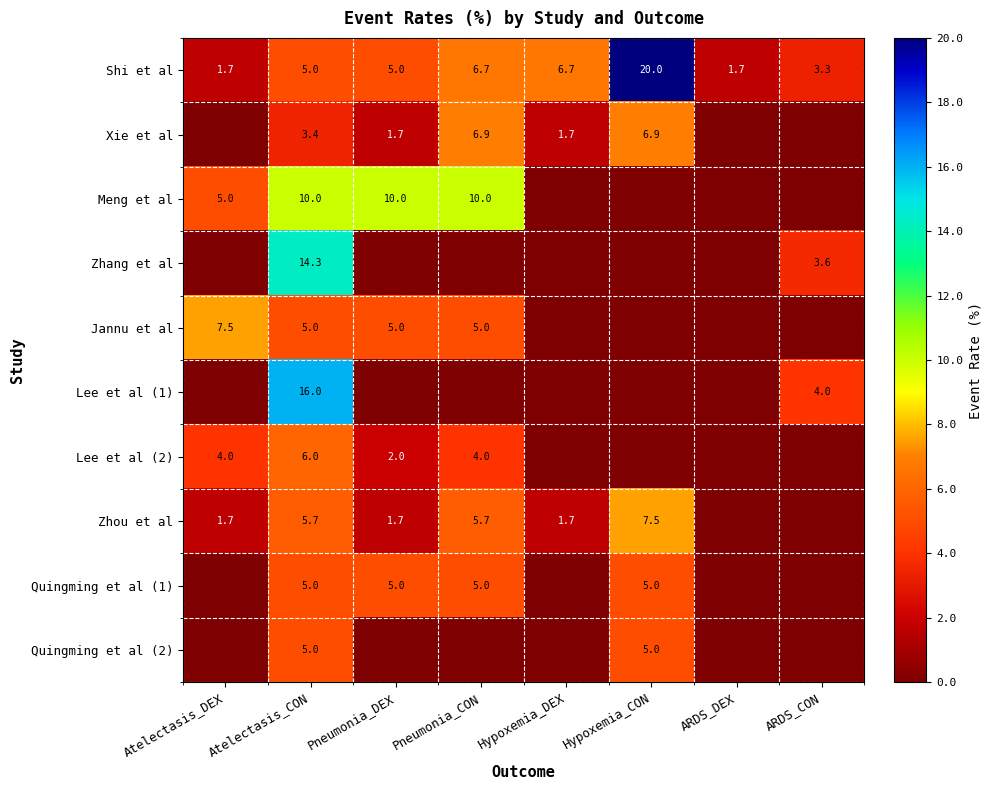

What is the total value across all series at Atelectasis_CON?

75.4